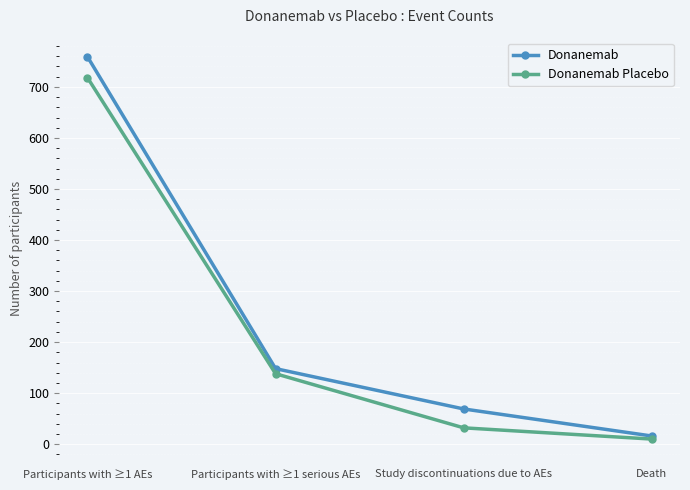

How many categories are shown in the chart?

4